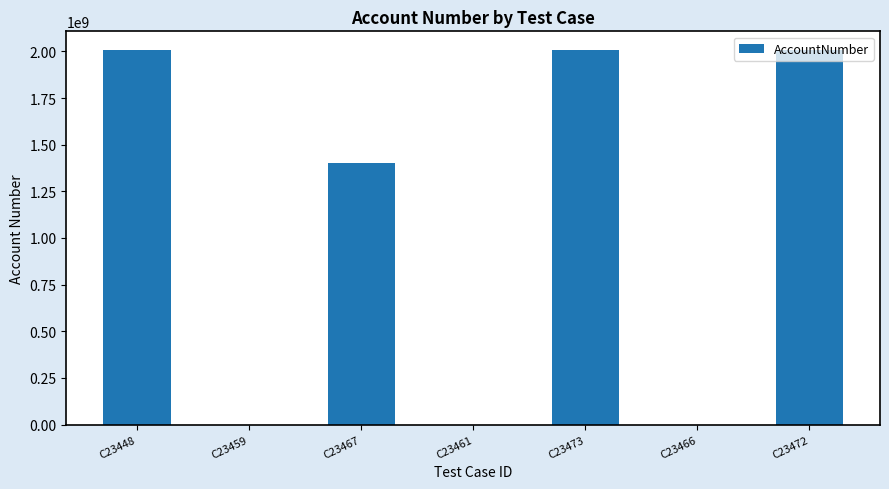

Reading left to right, what are all the values shown in this chart?

2007262100	0	1403410100	0	2007262100	0	2007262100